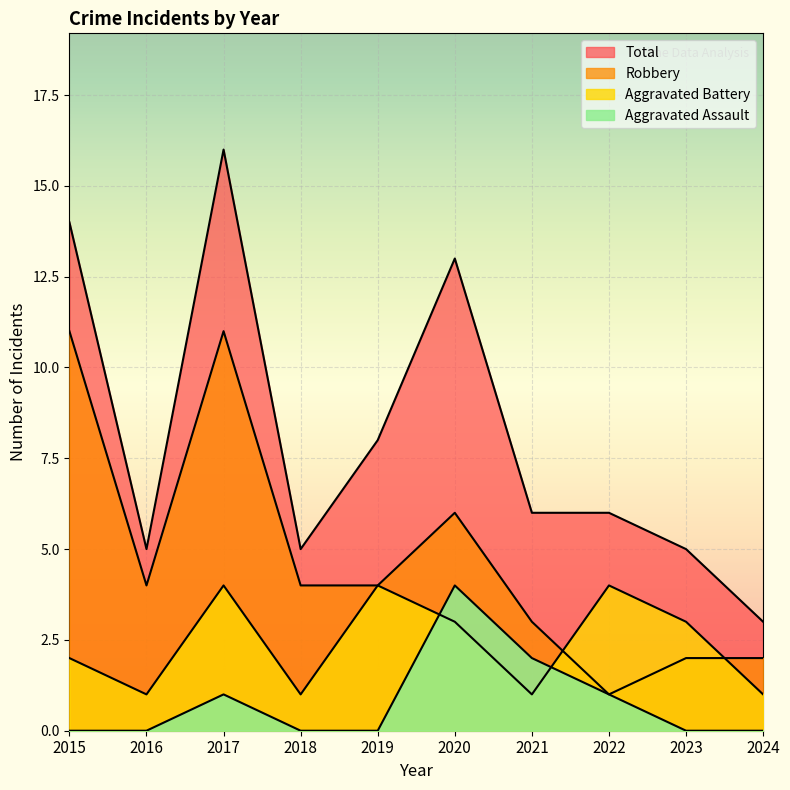

Which label corresponds to the largest value in the chart?

2017